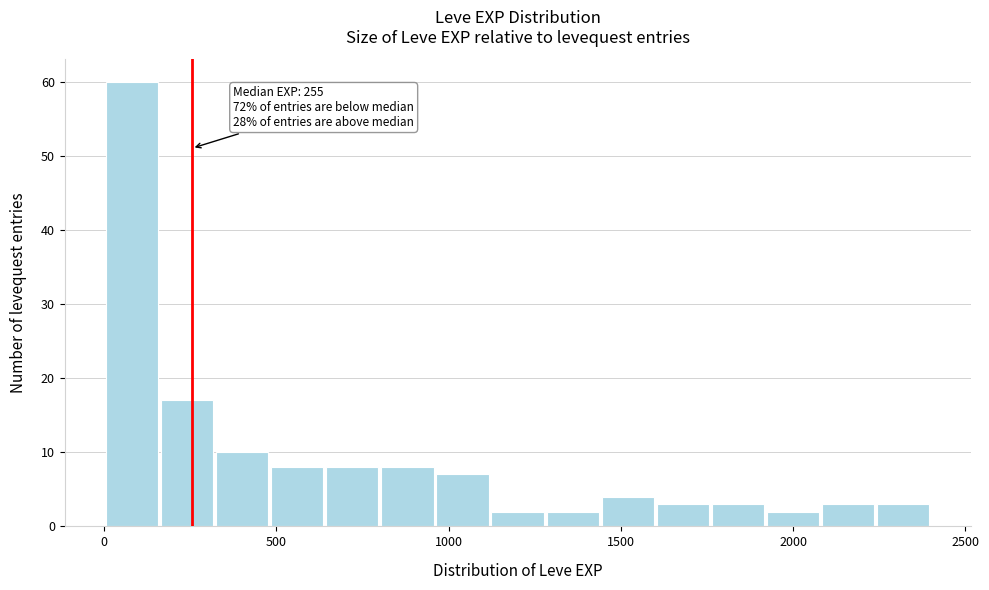

Around what value on the x-axis is the tallest bar? Give the approximate position of its centre, as read against the axis.

100